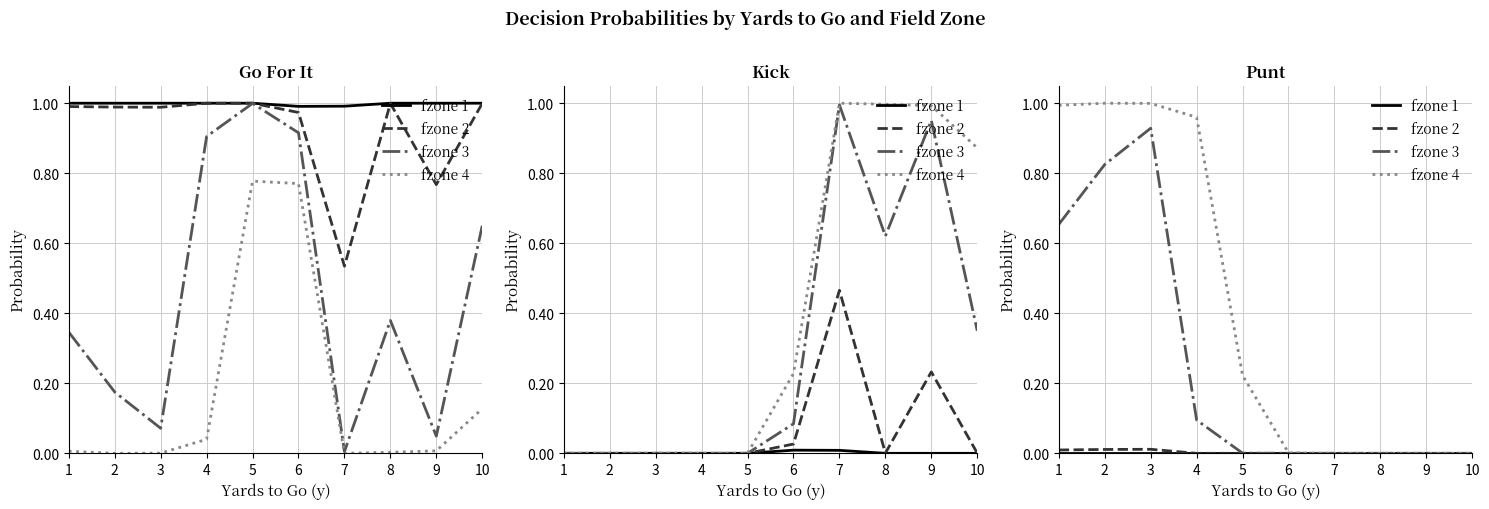

At how many categories does at least one series exceed 0?

6